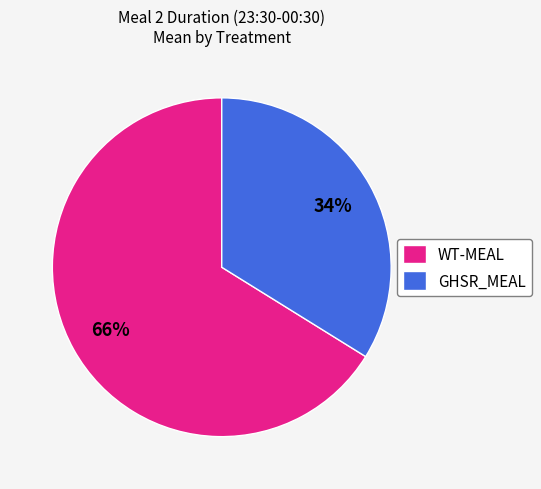

Which slice is the smallest?

GHSR_MEAL